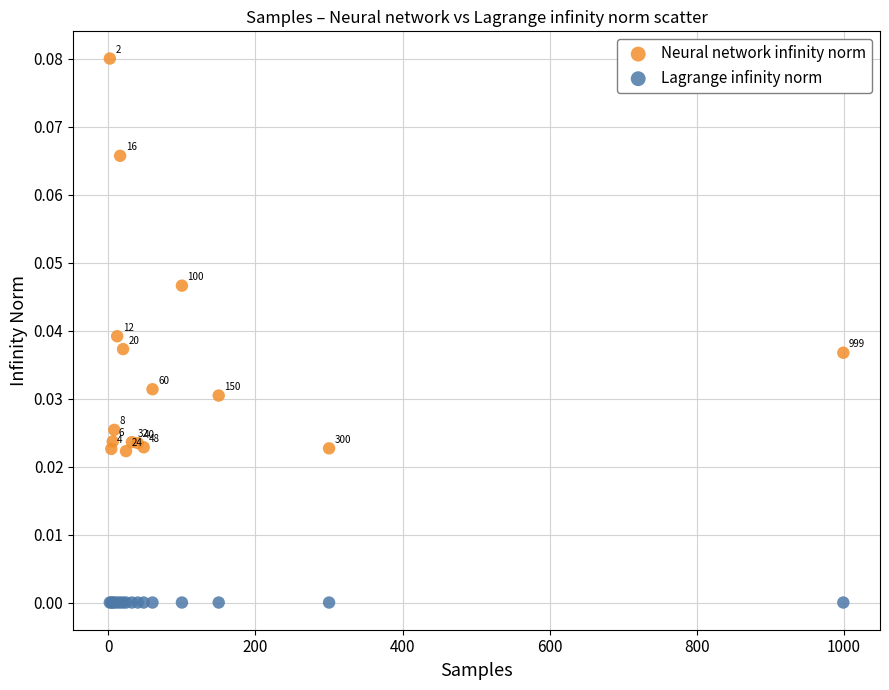

Which series reaches the maximum Y coordinate?

Neural network infinity norm